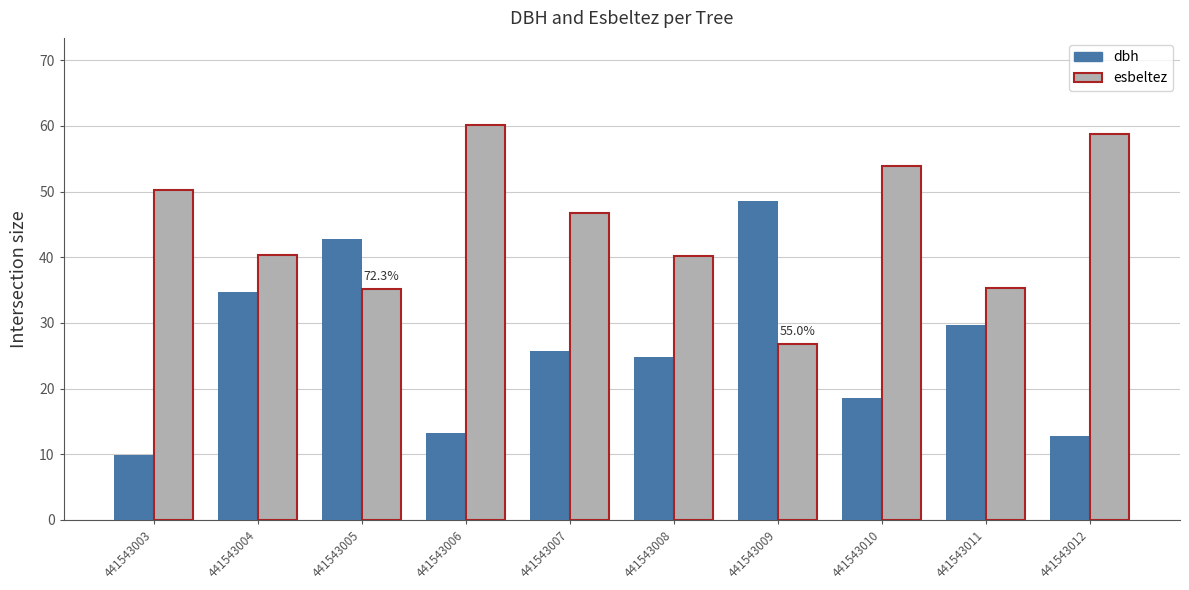

Which series has the largest total across all categories?

esbeltez